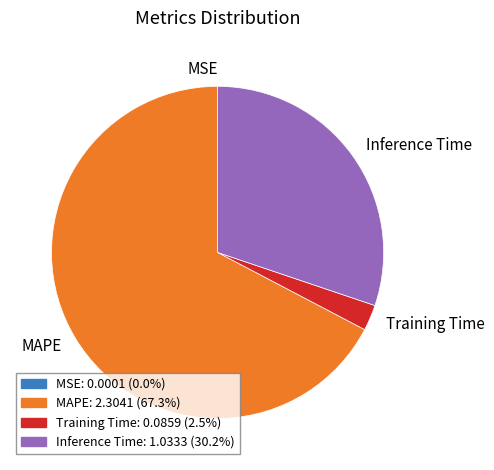

Does any single category account for the majority?

Yes